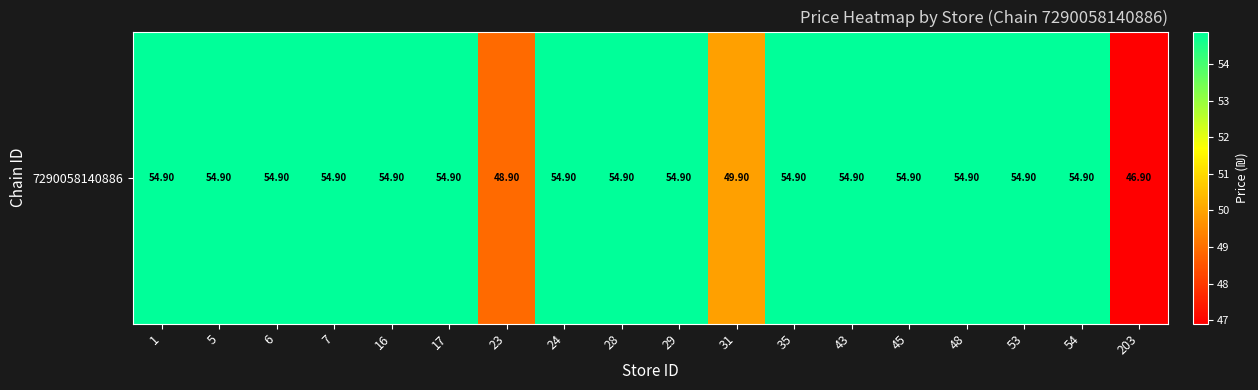

True or false: the data shows 54.9 at 7.

True